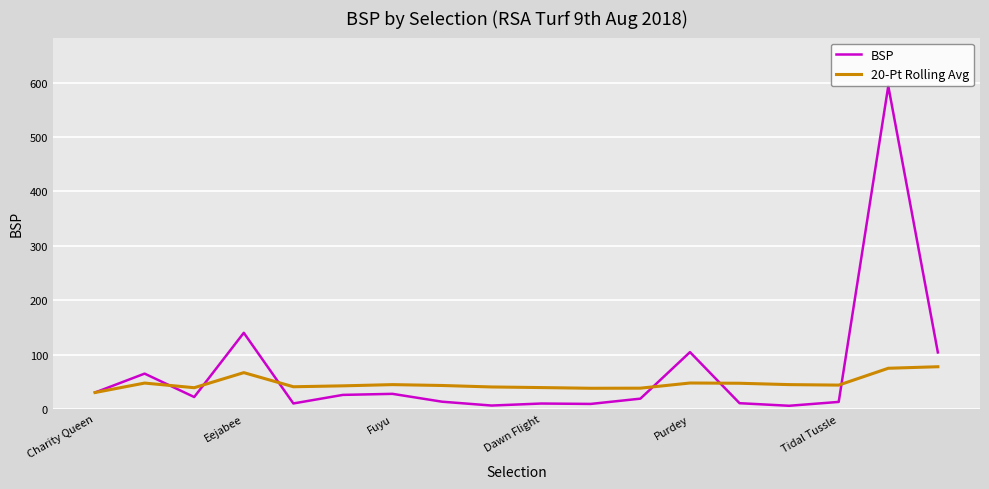

What is the sum of all 20-Pt Rolling Avg values?

847.7